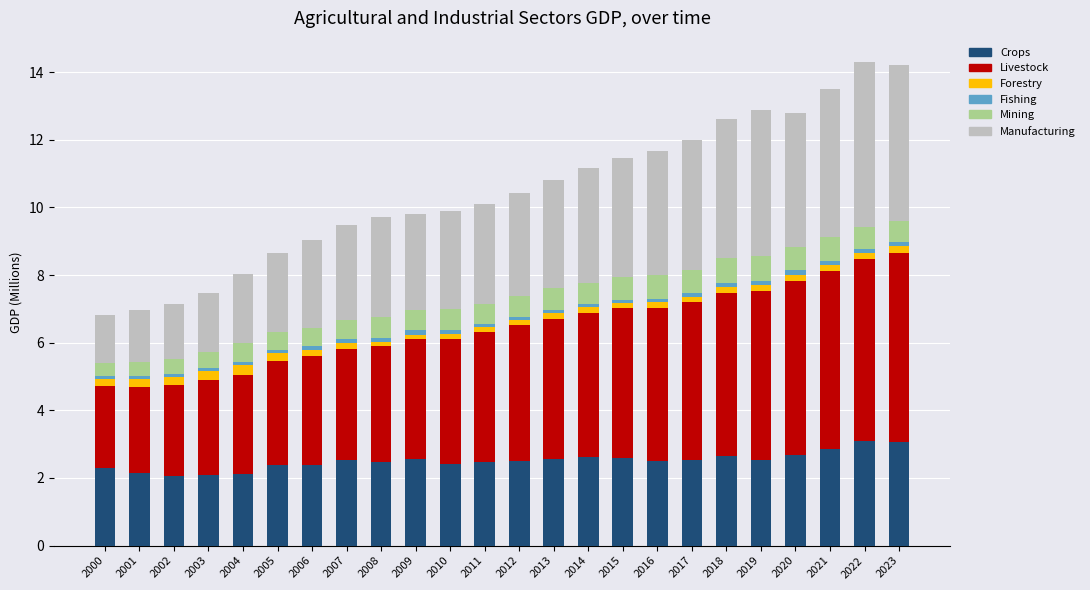

The Crops series shows 2.8 at 2021. True or false?

True